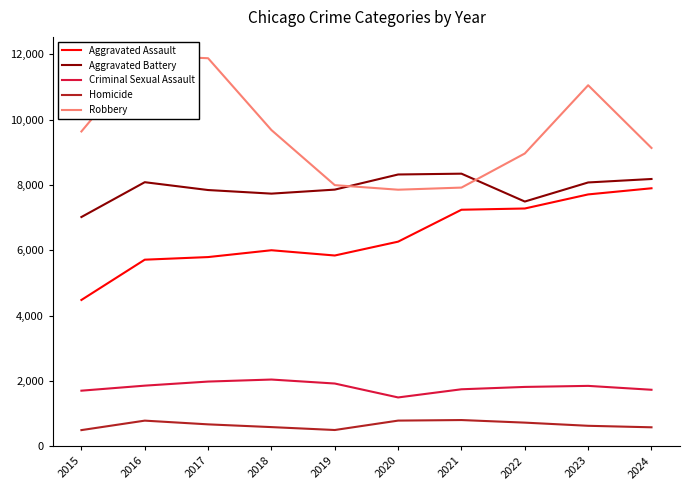

What is the difference between the Aggravated Assault values at 2021 and 2018?

1240